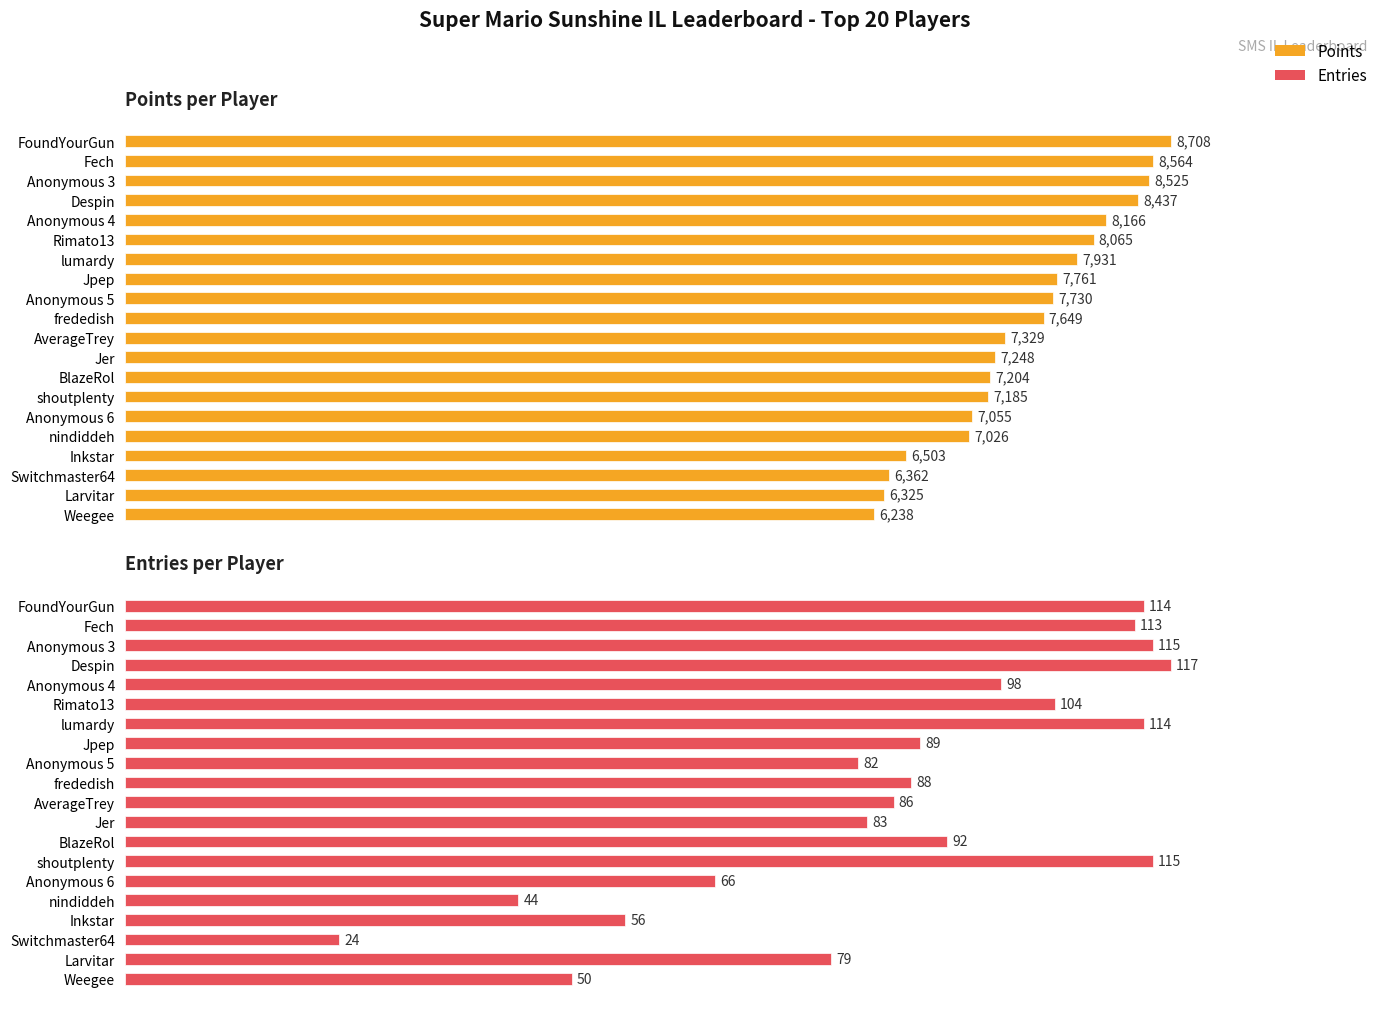

List the labels in order of Points value, smallest first.

Weegee, Larvitar, Switchmaster64, Inkstar, nindiddeh, Anonymous 6, shoutplenty, BlazeRol, Jer, AverageTrey, frededish, Anonymous 5, Jpep, lumardy, Rimato13, Anonymous 4, Despin, Anonymous 3, Fech, FoundYourGun